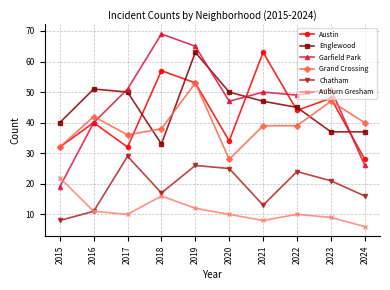

Which category has the lowest value in the Englewood series?

2018